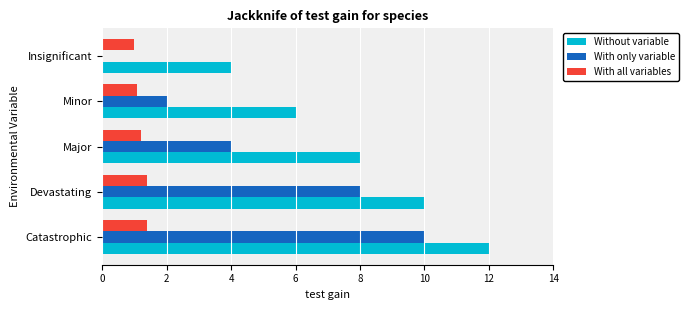

The value of Without variable at Insignificant is 4.0. True or false?

True